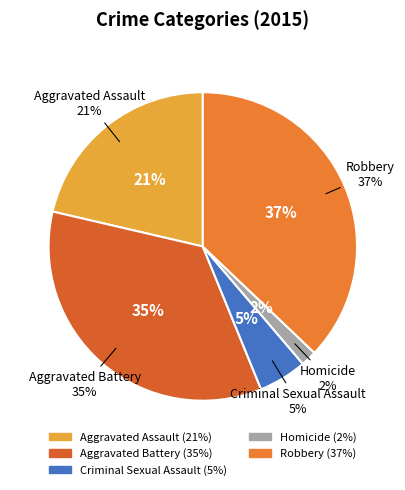

To the nearest percent, what portion does Aggravated Assault represent?

21%